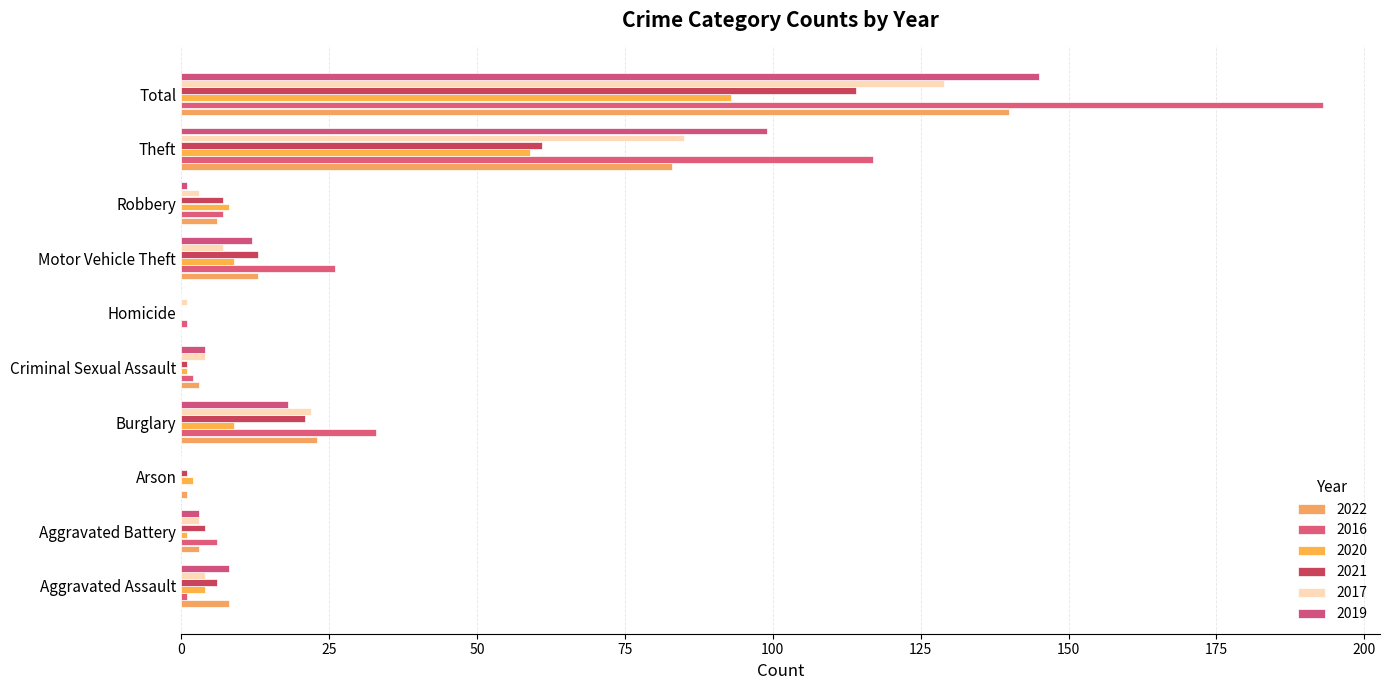

Count the number of data series in this chart.

6